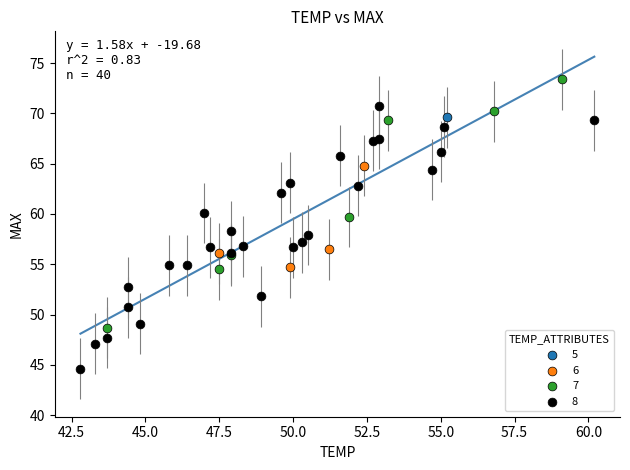

Which series contains the lowest Y value?

8